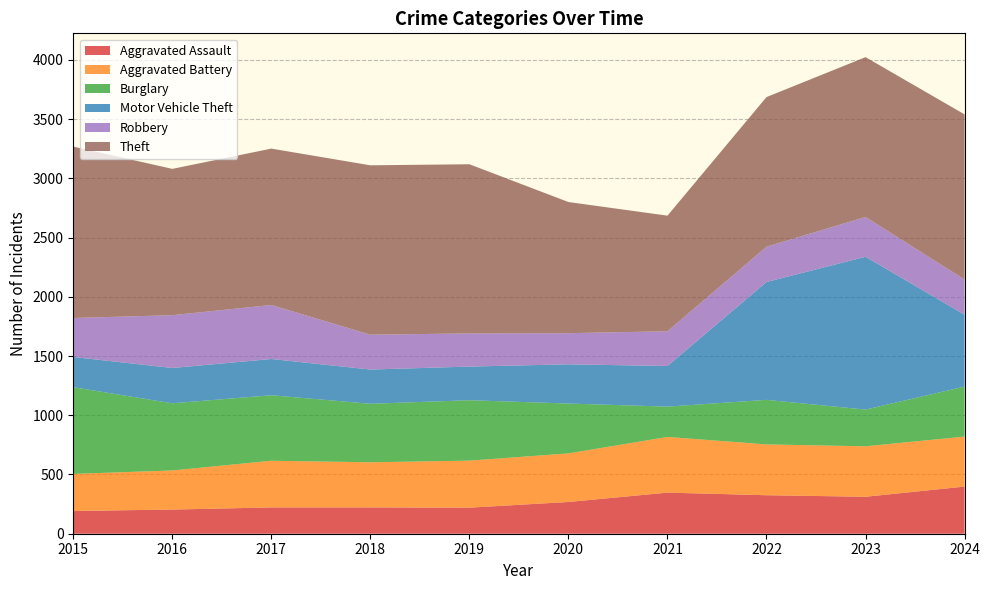

Reading left to right, what are all the values shown in this chart?

Aggravated Assault: 2015=192	2016=204	2017=222	2018=222	2019=220	2020=268	2021=347	2022=325	2023=312	2024=398
Aggravated Battery: 2015=313	2016=330	2017=394	2018=381	2019=397	2020=410	2021=470	2022=429	2023=426	2024=422
Burglary: 2015=732	2016=567	2017=553	2018=494	2019=510	2020=421	2021=256	2022=376	2023=310	2024=422
Motor Vehicle Theft: 2015=255	2016=298	2017=306	2018=289	2019=284	2020=331	2021=343	2022=995	2023=1290	2024=607
Robbery: 2015=329	2016=446	2017=456	2018=294	2019=280	2020=263	2021=293	2022=298	2023=336	2024=297
Theft: 2015=1447	2016=1235	2017=1320	2018=1430	2019=1428	2020=1107	2021=976	2022=1263	2023=1349	2024=1394